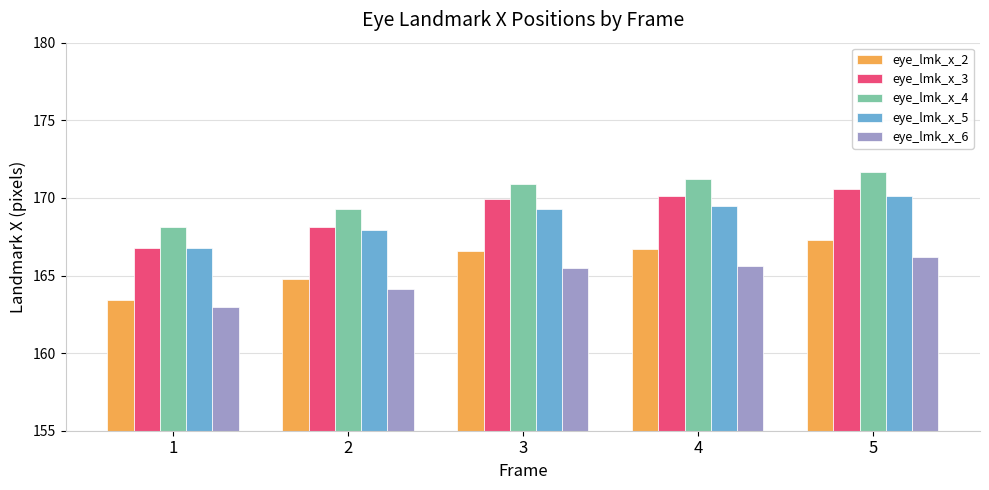

Is the value of eye_lmk_x_2 at 3 greater than the value of eye_lmk_x_5 at 1?

No